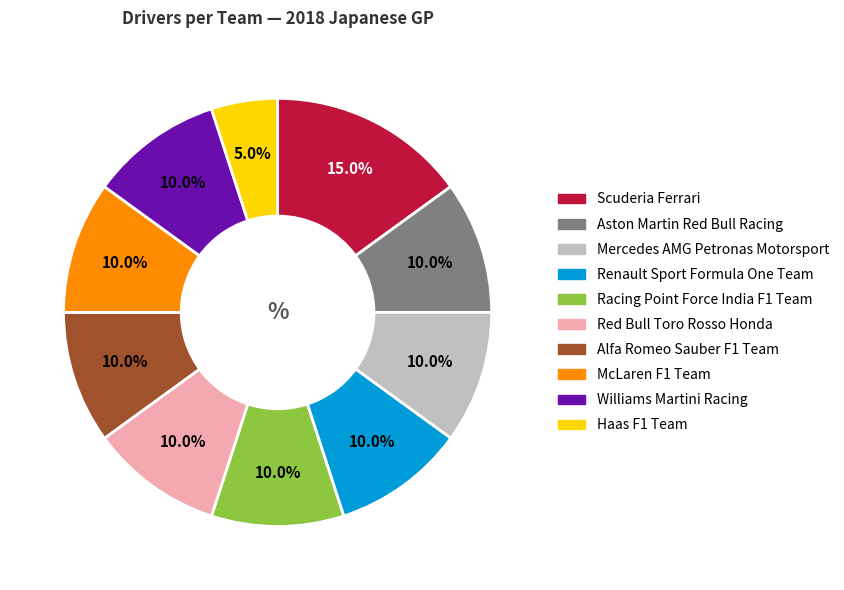

To the nearest percent, what percentage of the pie is Mercedes AMG Petronas Motorsport?

10%